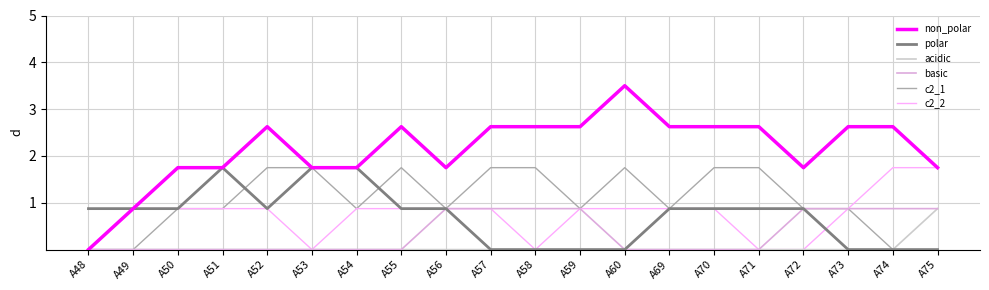

Is it true that non_polar equals 2.6 at A59?

True